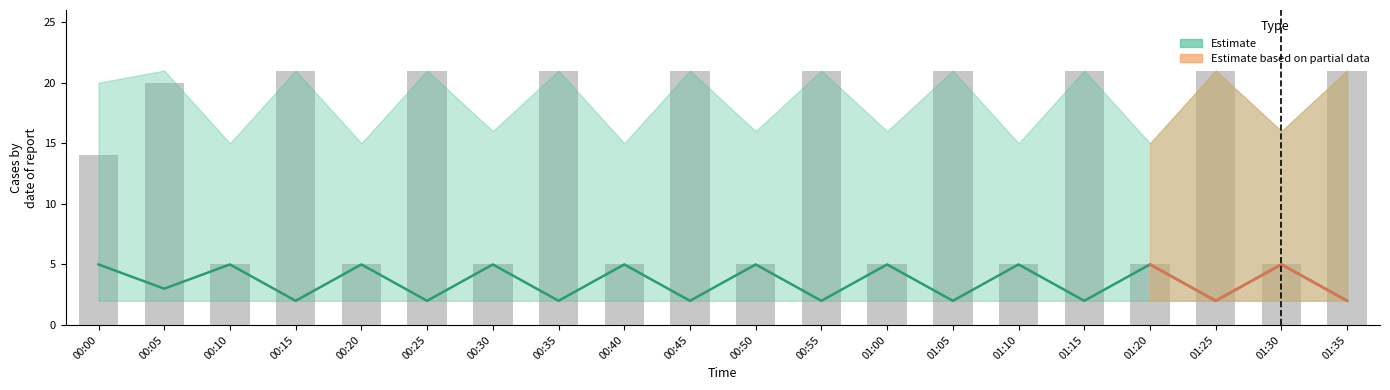

List the labels in order of Estimate value, smallest first.

00:15, 00:25, 00:35, 00:45, 00:55, 01:05, 01:15, 01:25, 01:35, 00:05, 00:00, 00:10, 00:20, 00:30, 00:40, 00:50, 01:00, 01:10, 01:20, 01:30